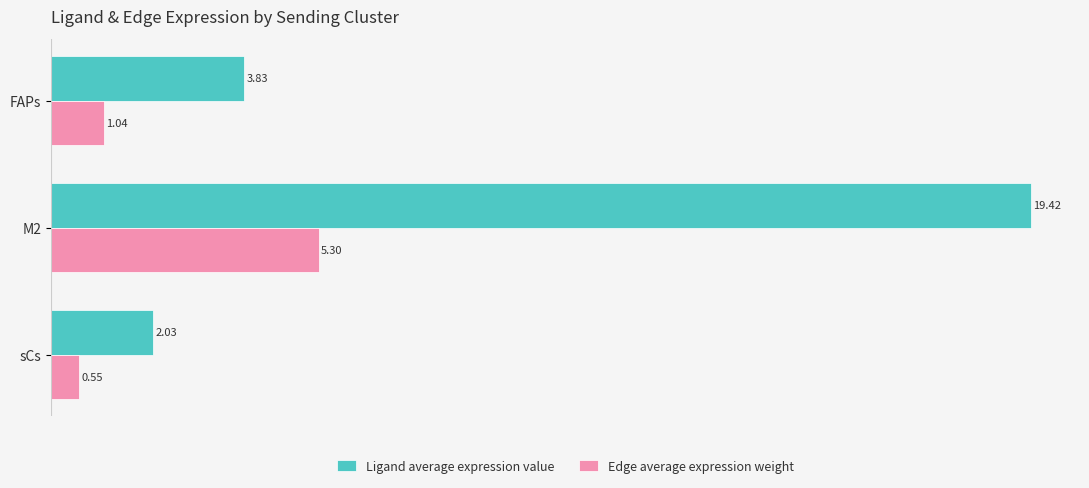

Where is Ligand average expression value nearest to the value 10?

FAPs